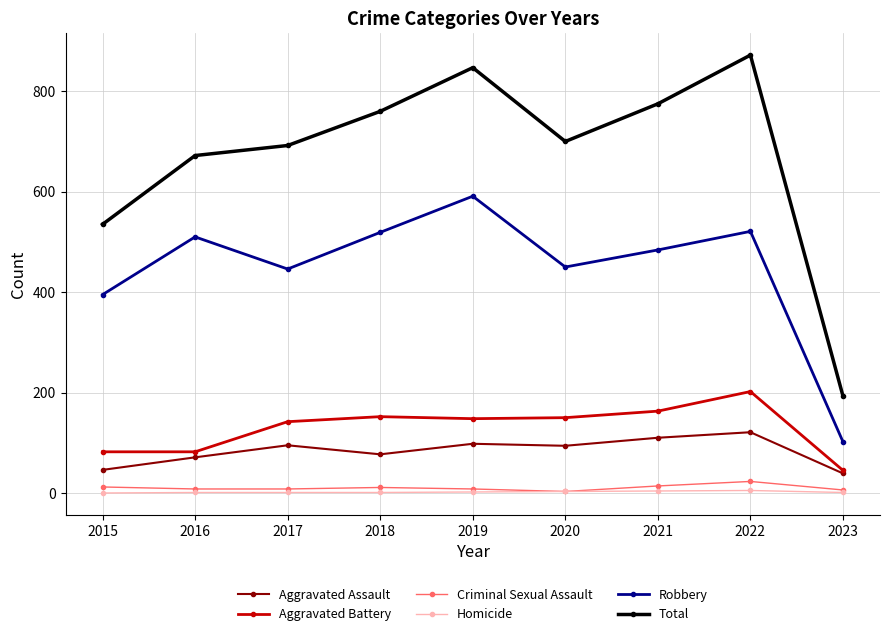

At which category does Robbery reach its first local peak?

2016